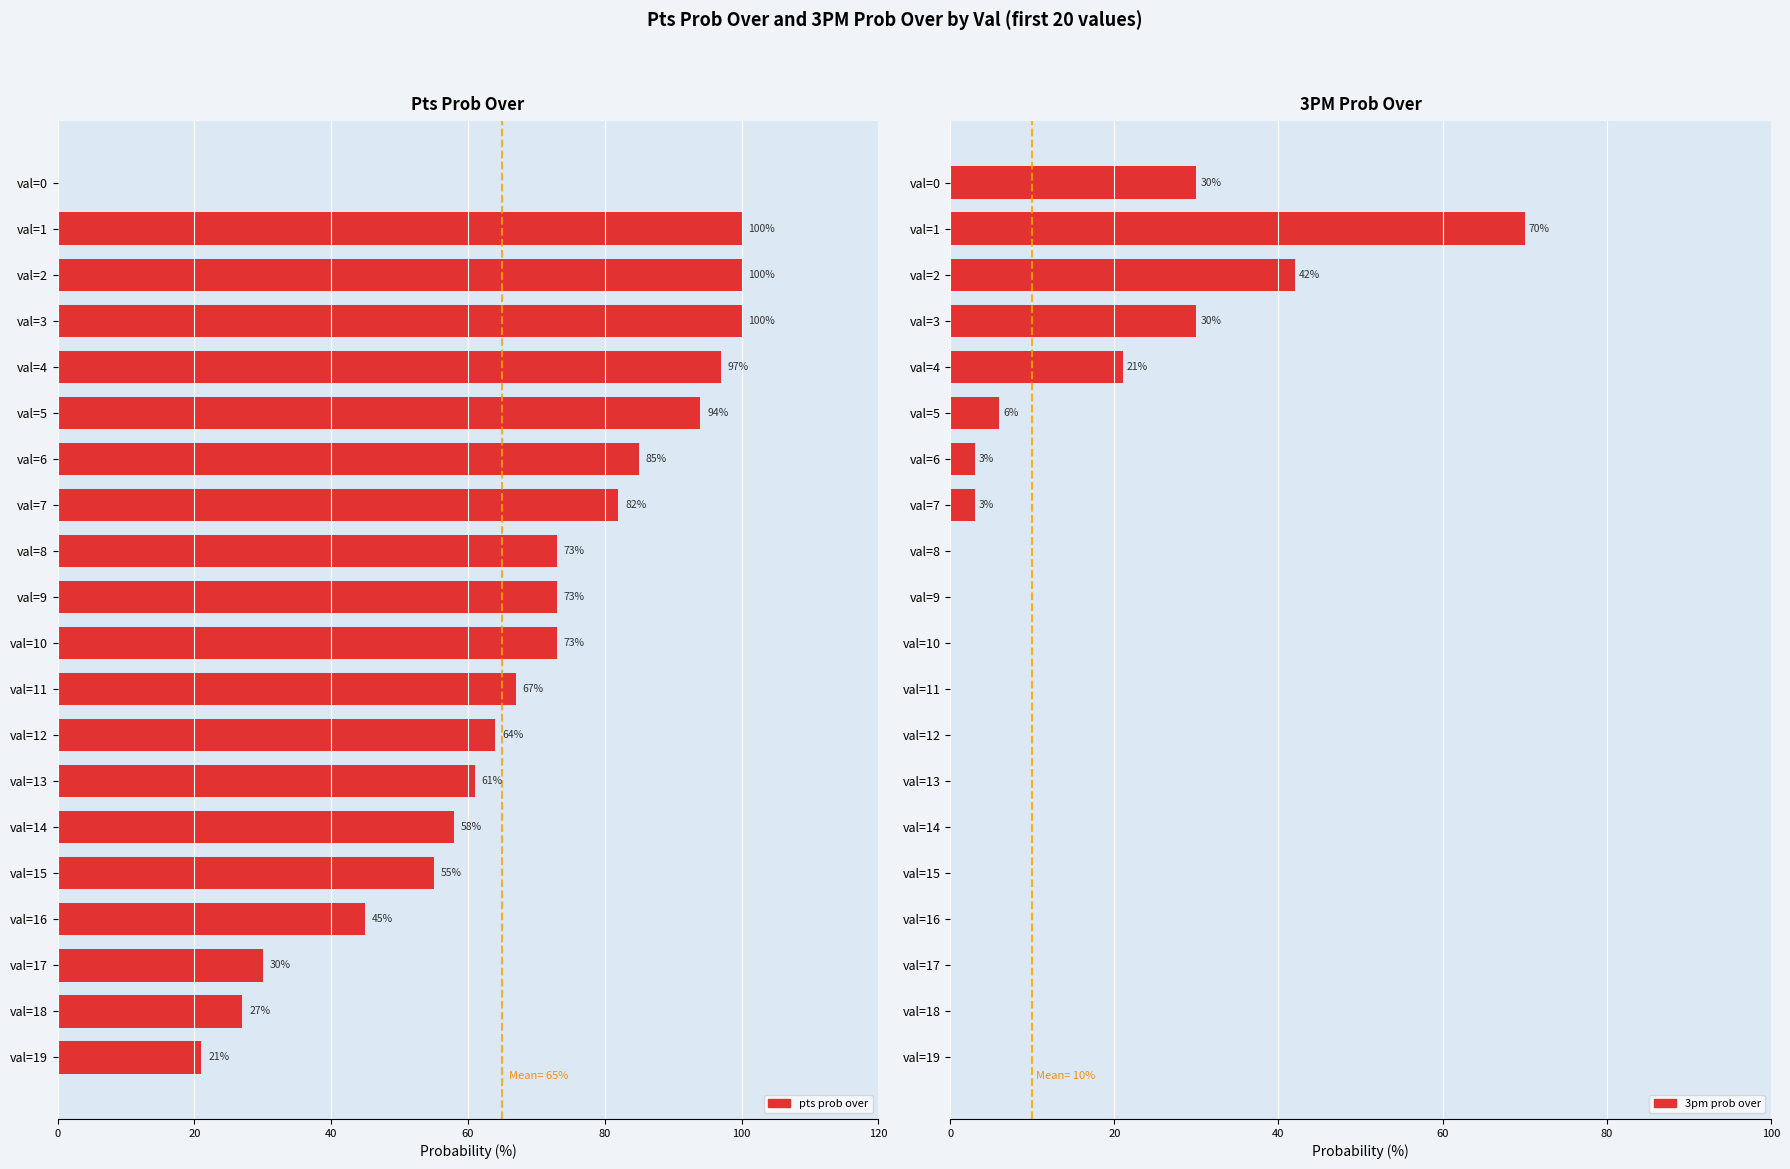

What are all the series names shown in the legend?

pts prob over, 3pm prob over